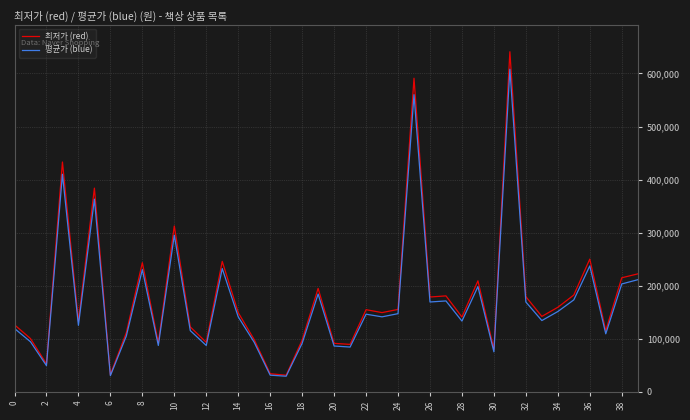

What is the minimum value for 최저가 (red)?

30900